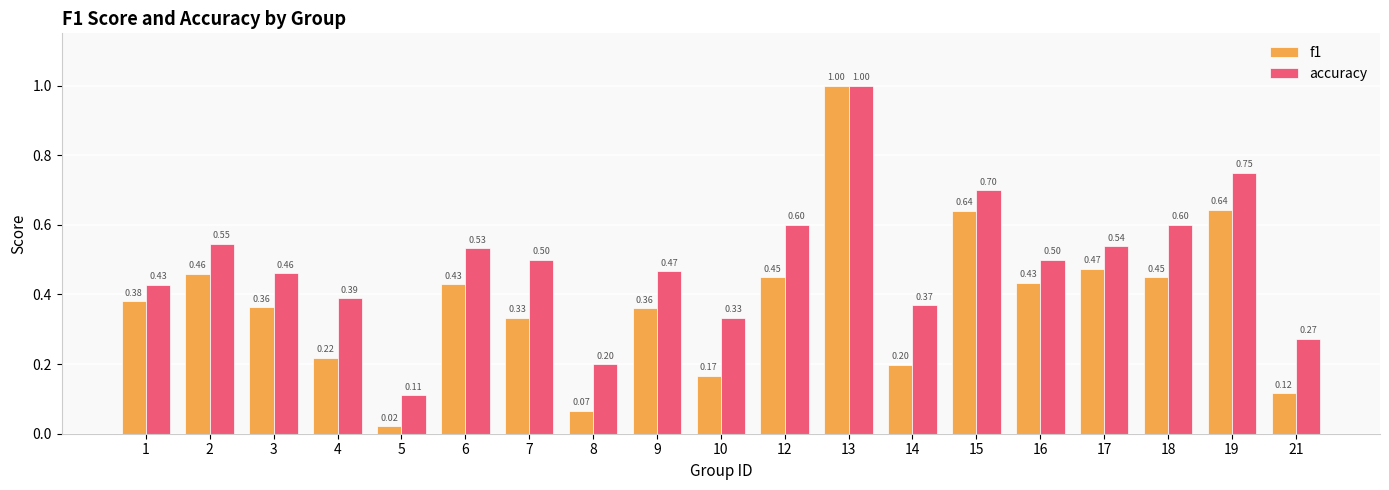

What is the maximum value shown in the chart?

1.0